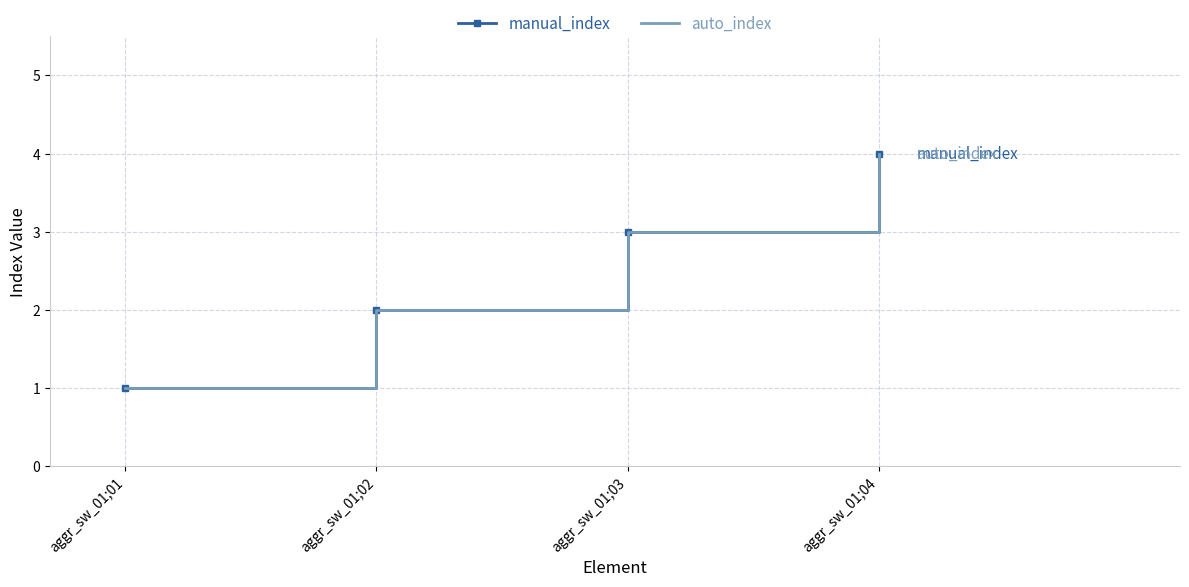

What is the value of the manual_index point at the 4th from the left?

4